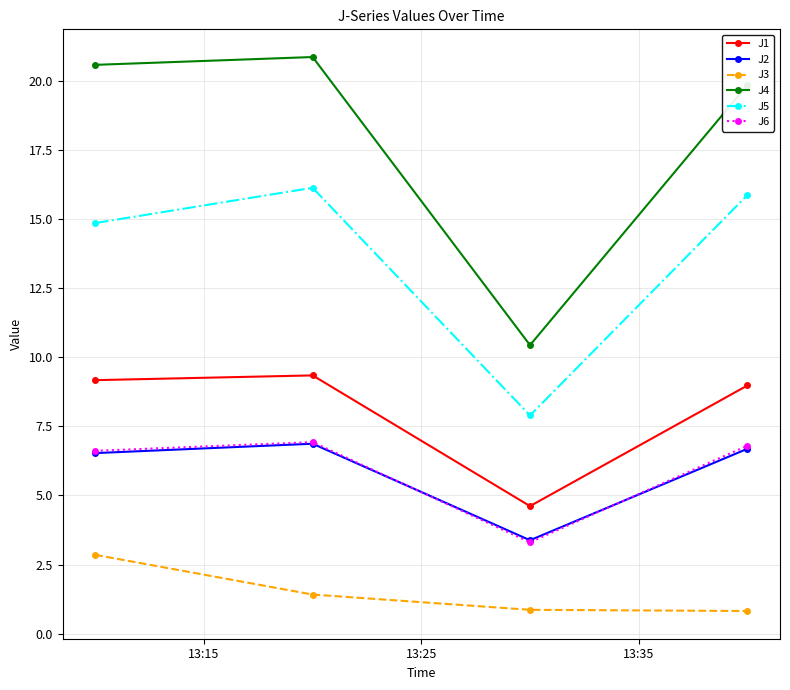

Which series has the largest range (max minus min)?

J4